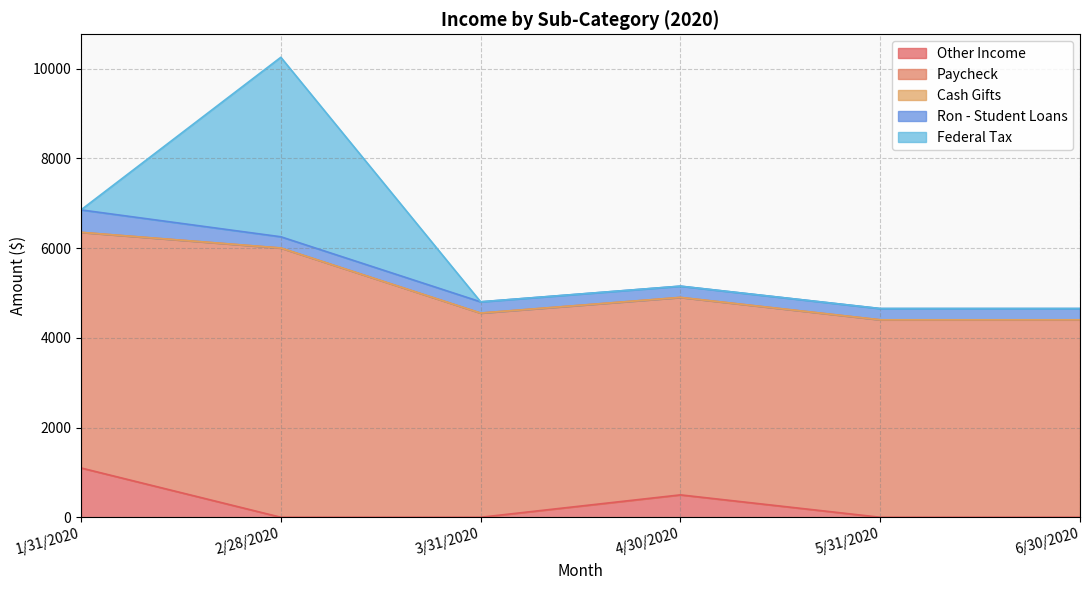

How many data points in Paycheck are above 4550?

2